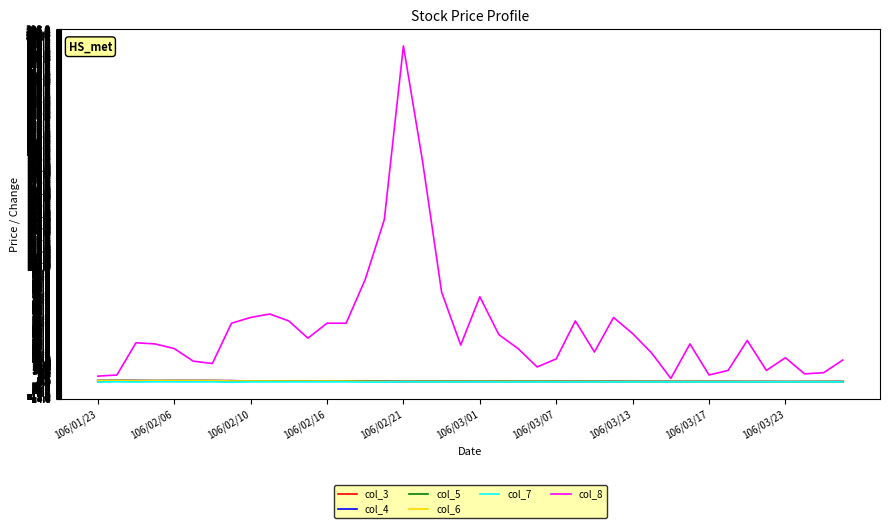

Which series has the widest spread of values?

col_8